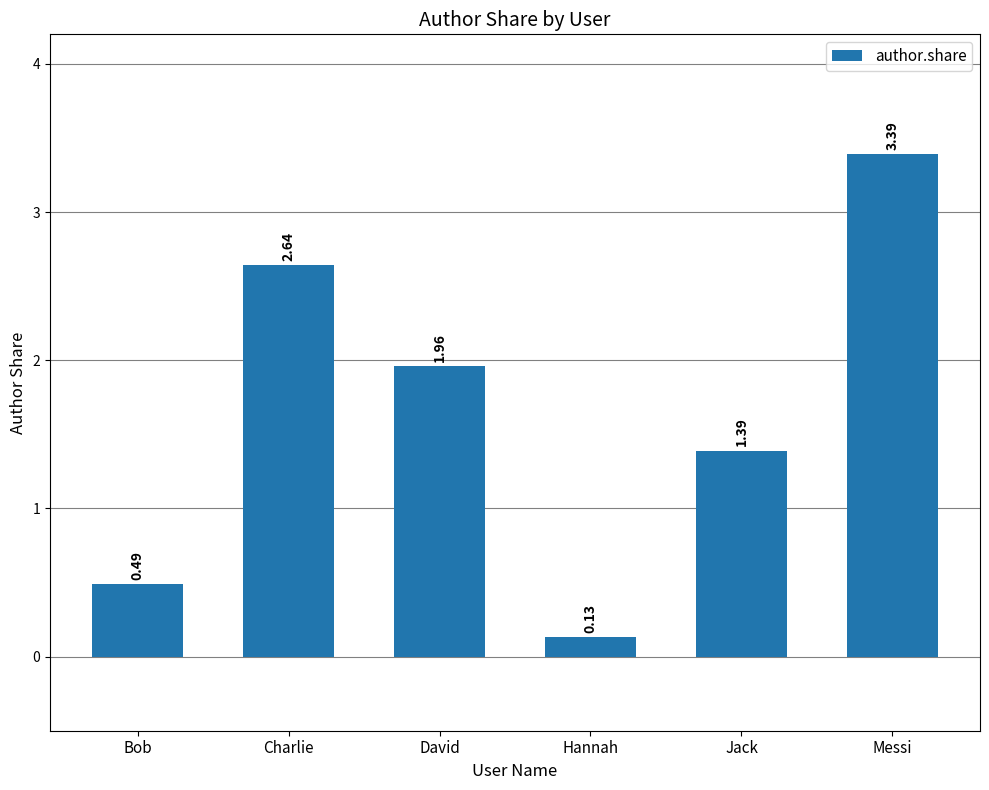

Are the bars grouped side by side (vs. stacked)?

No